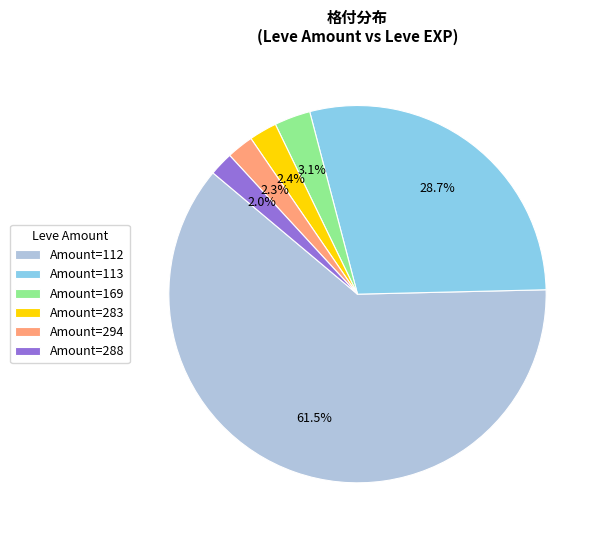

What is the largest slice in the pie chart?

Amount=112